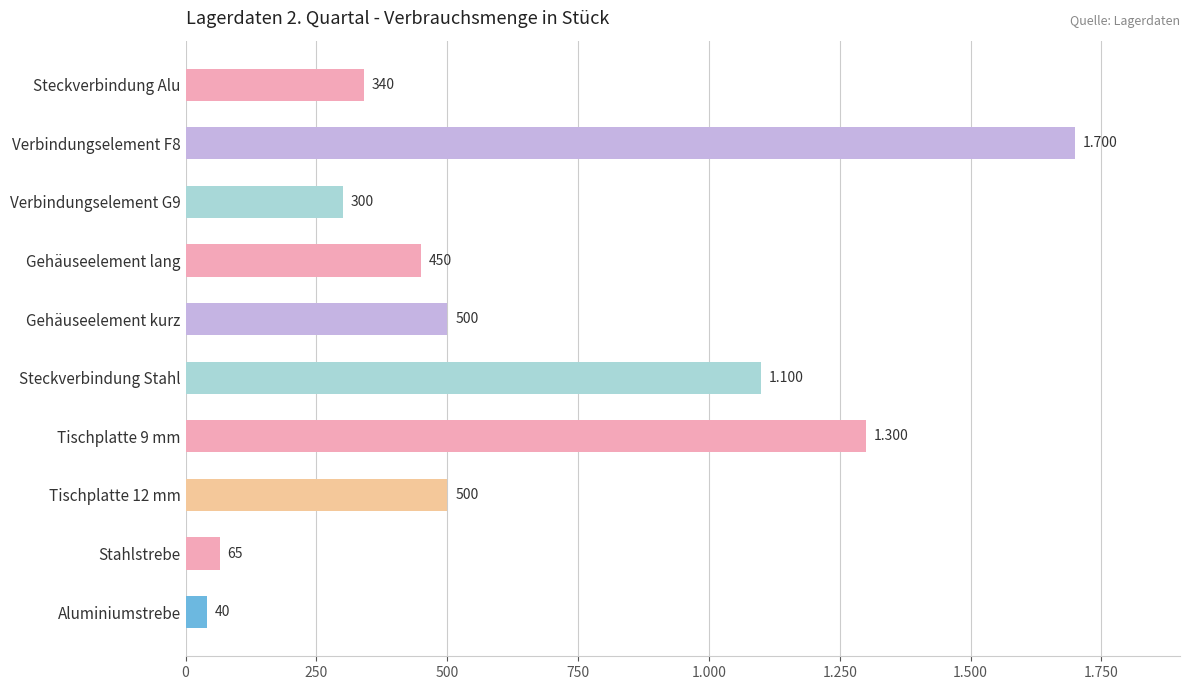

Does the chart contain any negative values?

No